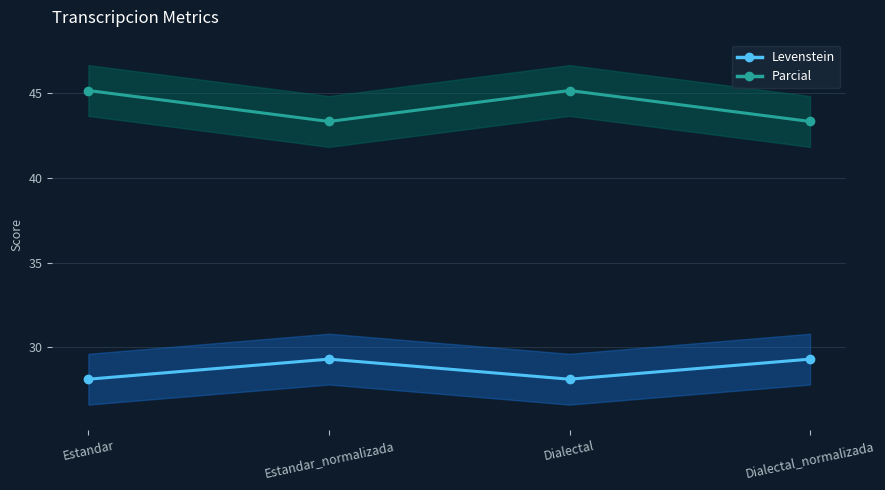

Read the Parcial value at Estandar_normalizada.

43.3